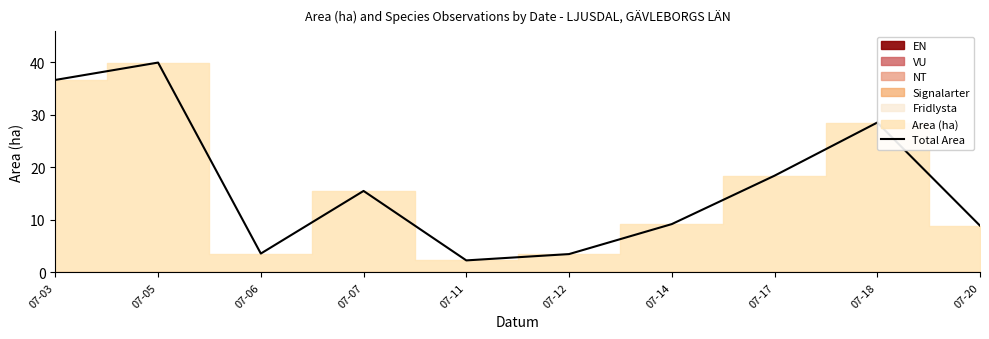

How many interior local peaks (higher than both neighbors) does the data have?

3